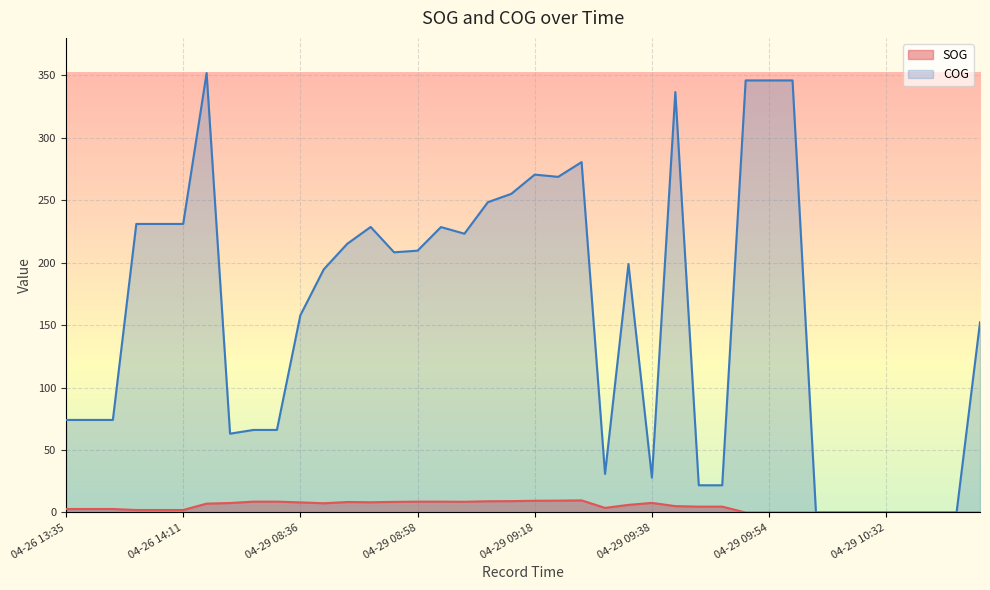

True or false: COG has more than 0 points higher than both neighbors.

True